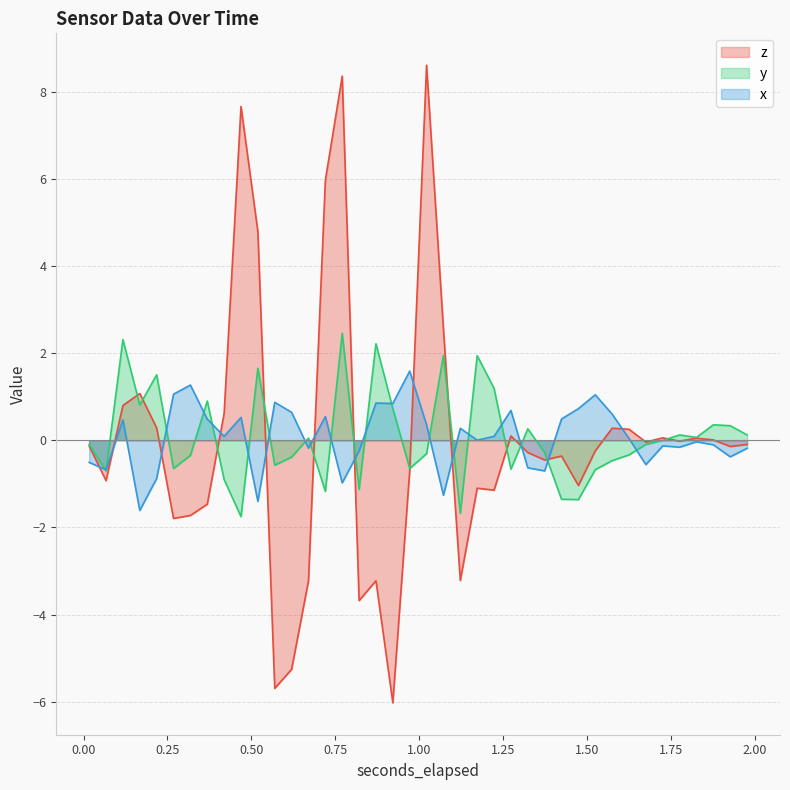

What is the label of the 17th point from the left?

0.820891357421875